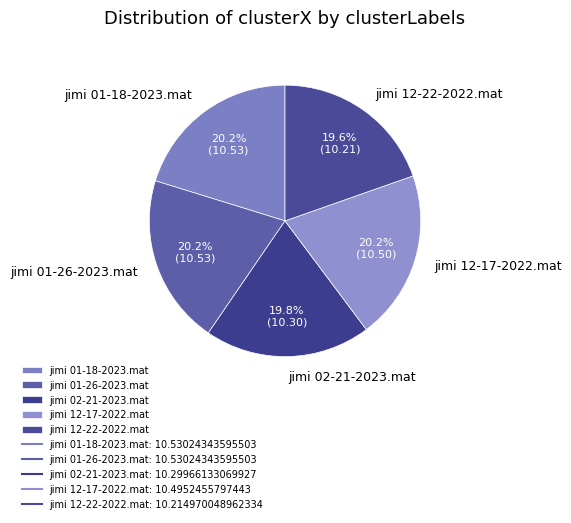

What percentage do jimi 01-26-2023.mat and jimi 01-18-2023.mat together represent?

40.4%